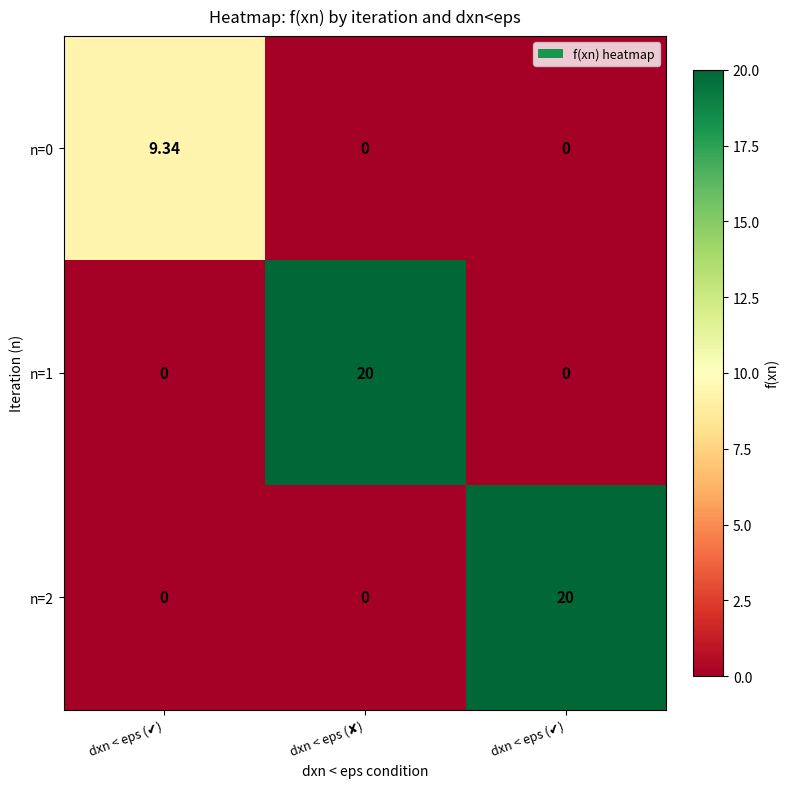

How many series are shown in this chart?

3